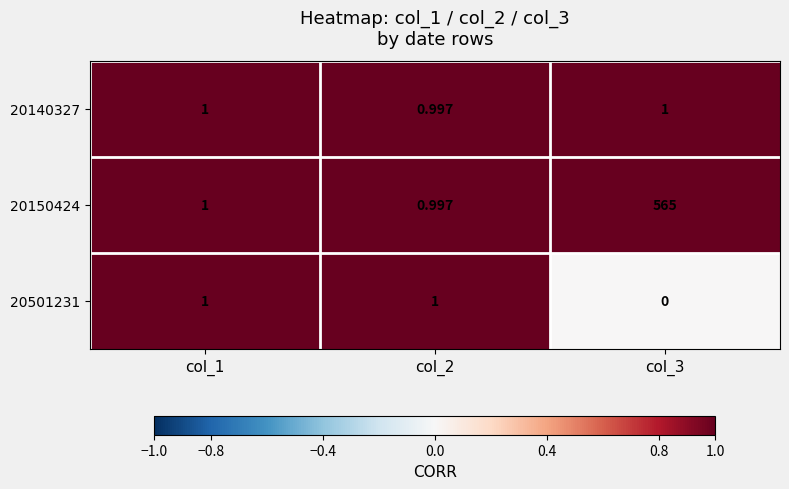

Is the value of 20140327 at col_2 greater than the value of 20150424 at col_3?

No